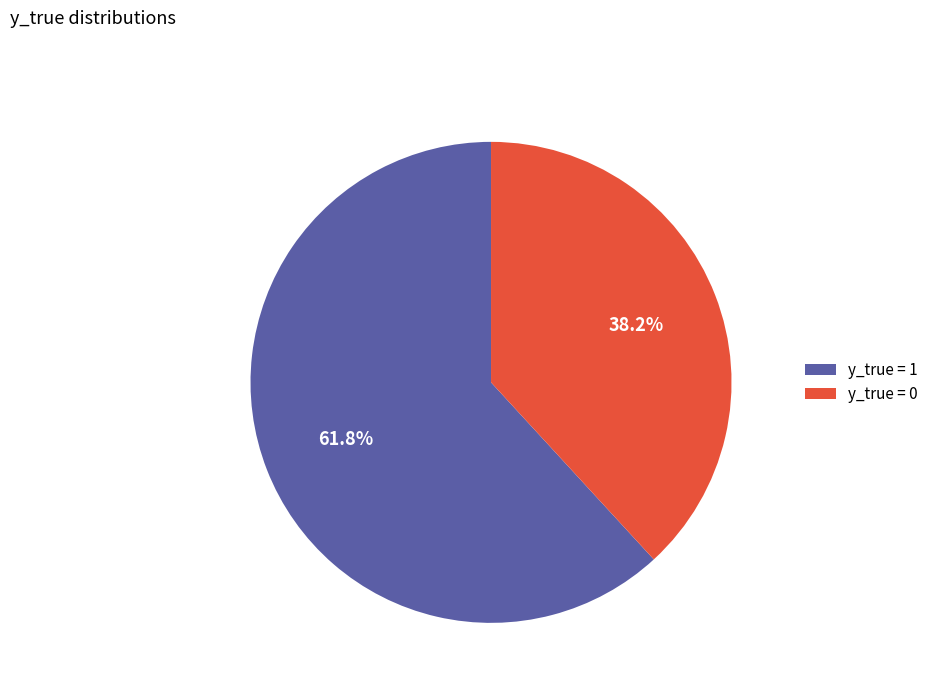

The y_true = 1 slice represents 62% of the pie. True or false?

True